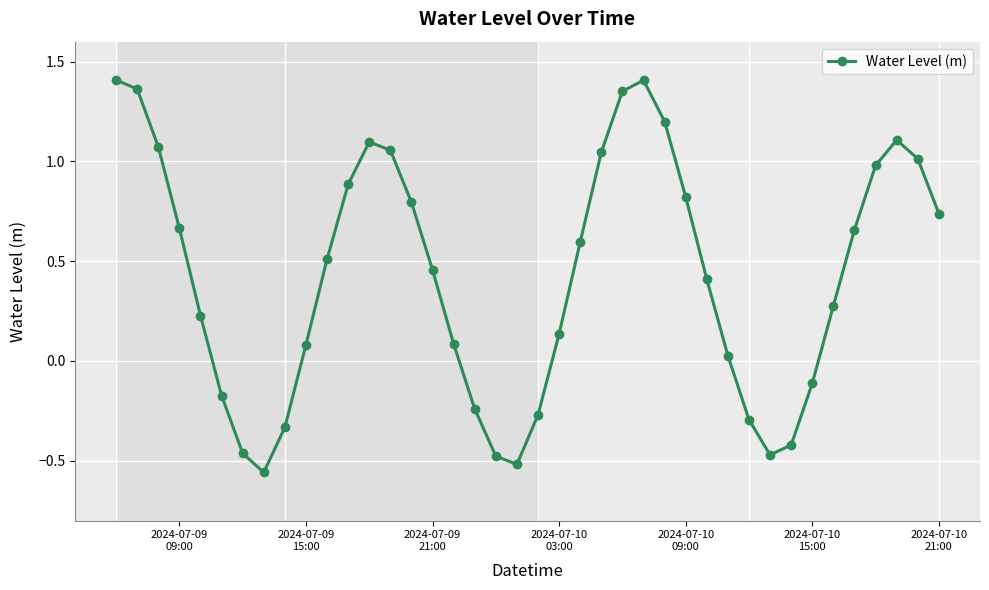

True or false: there are more than 2 points higher than both neighbors.

True